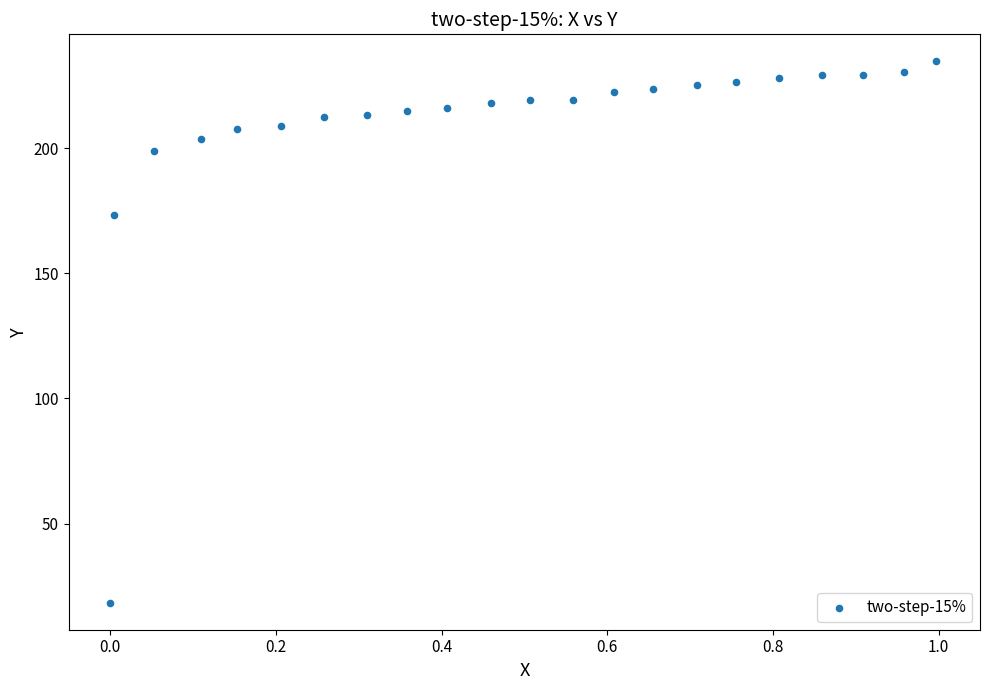

What is the range of X values (max minus min)?

1.0